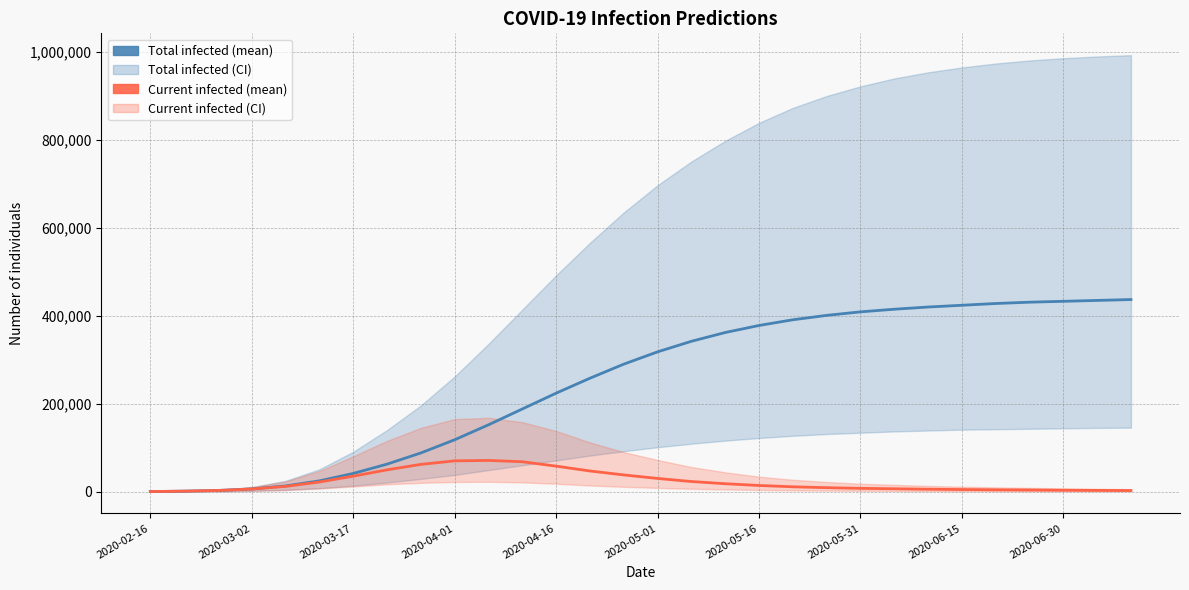

What is the difference between the maximum and minimum values in the predicted_current_infected_mean series?

70814